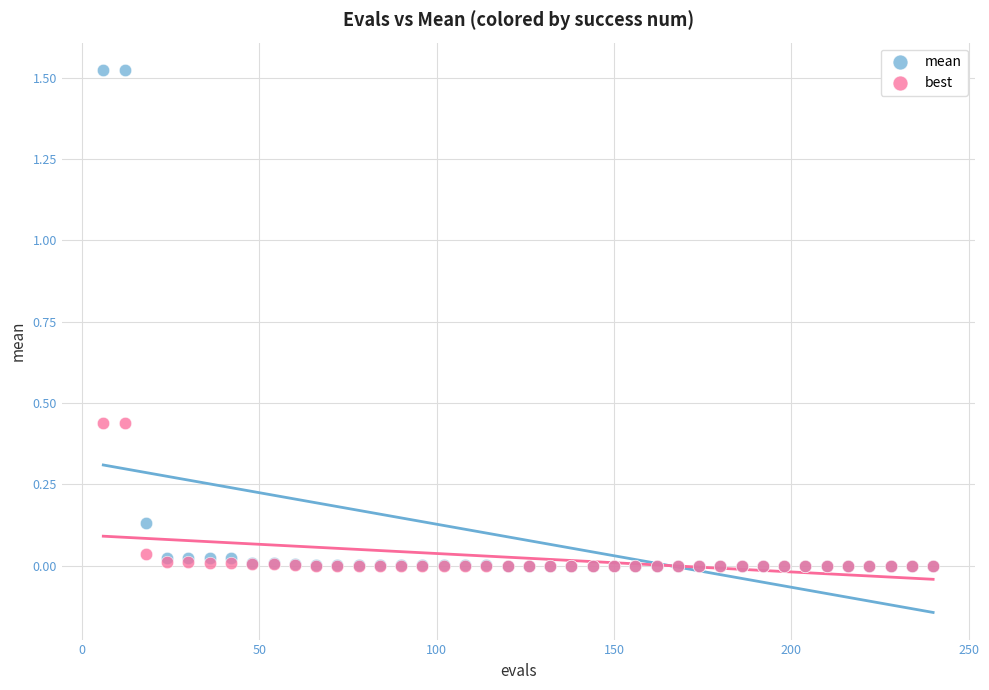

Which series has the largest Y range (max minus min)?

mean